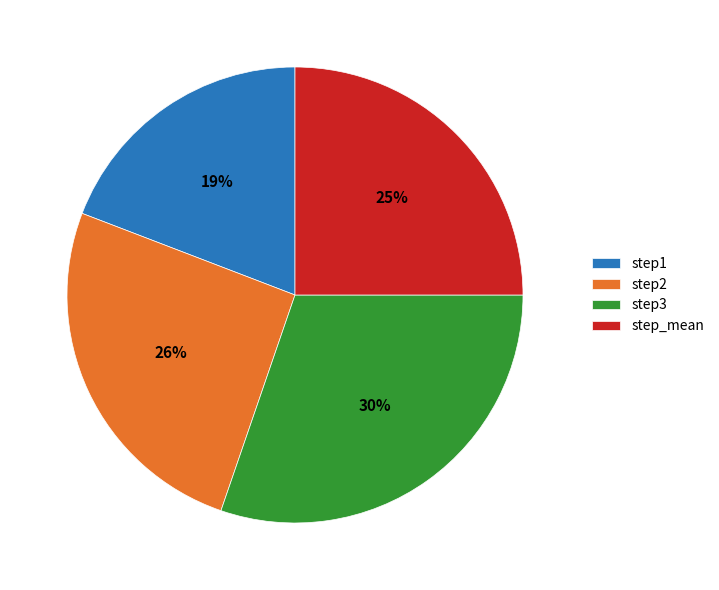

Is it true that step2 is 26% of the pie?

True